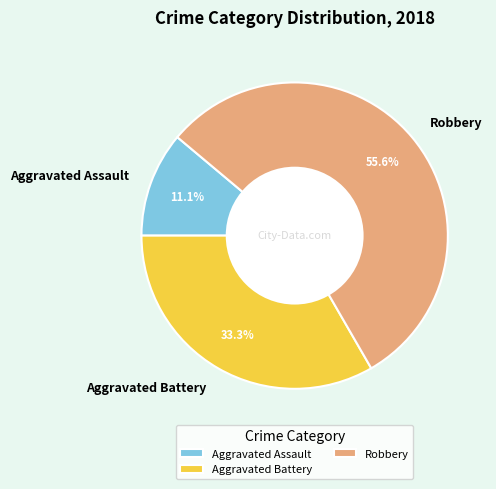

Approximately how many times larger is the value at Robbery compared to Aggravated Battery?

1.7